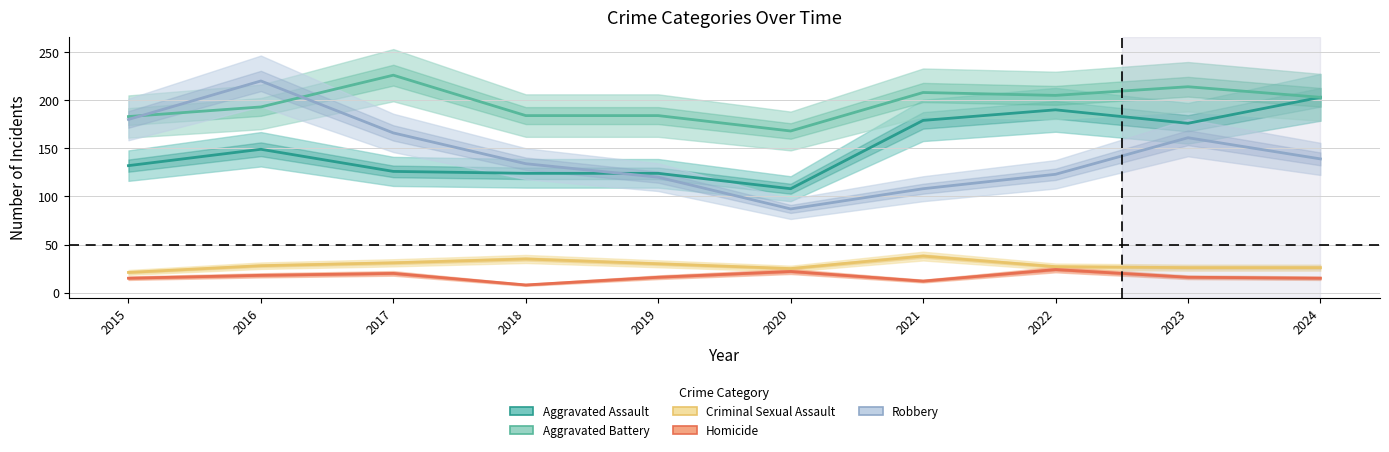

How many interior local peaks does the Homicide series have?

3